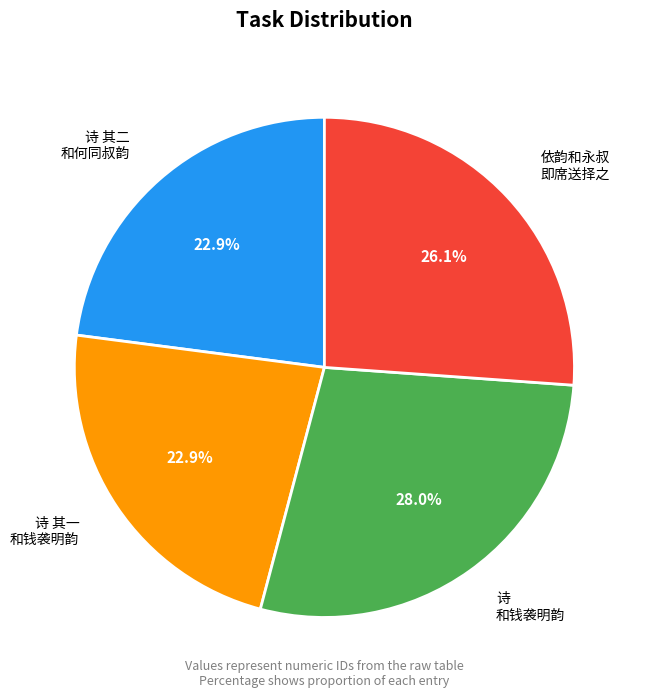

Is there any slice that represents more than half of the pie?

No